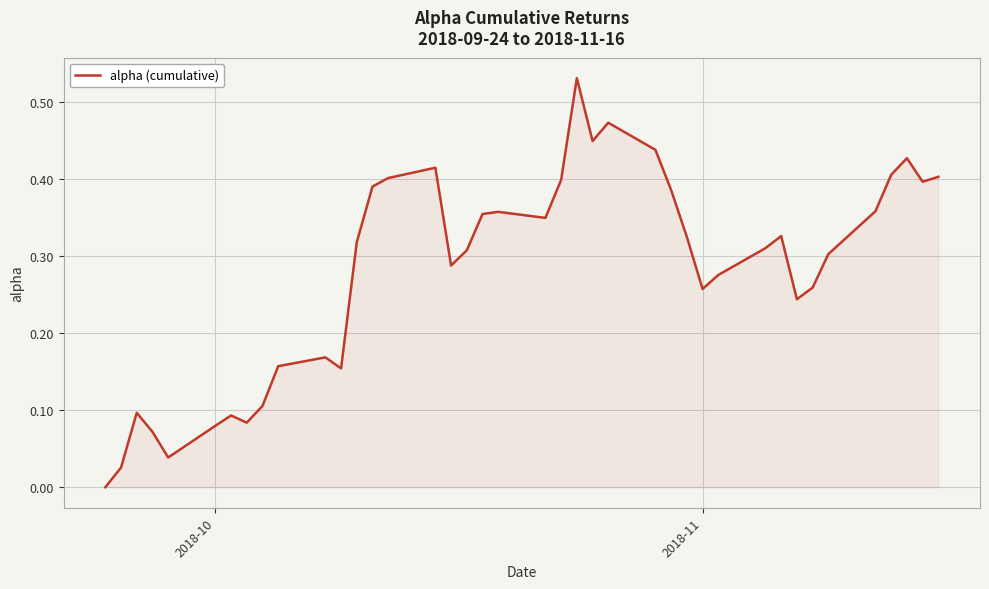

At which label is the value closest to 0?

2018-10